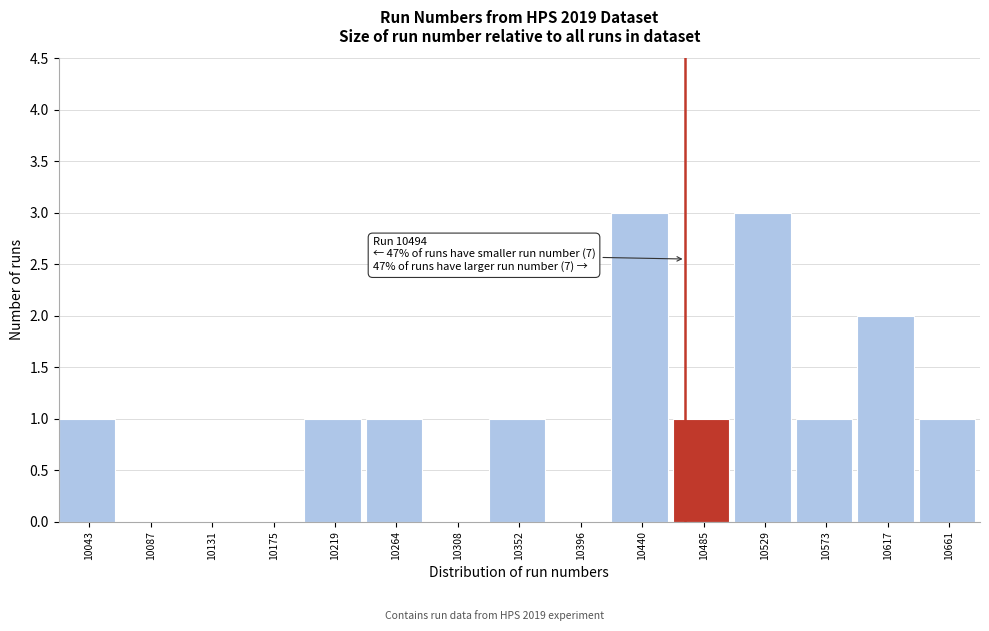

Reading left to right, extract all data points from this chart.

10043=1	10087=0	10131=0	10175=0	10219=1	10264=1	10308=0	10352=1	10396=0	10440=3	10485=1	10529=3	10573=1	10617=2	10661=1